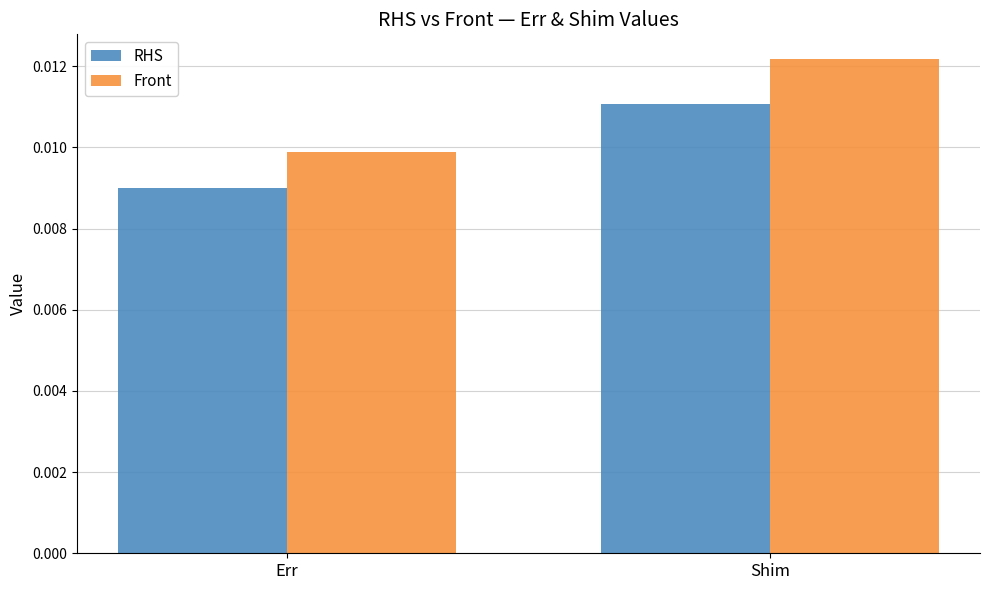

List the series in order of their peak value, highest first.

Front, RHS